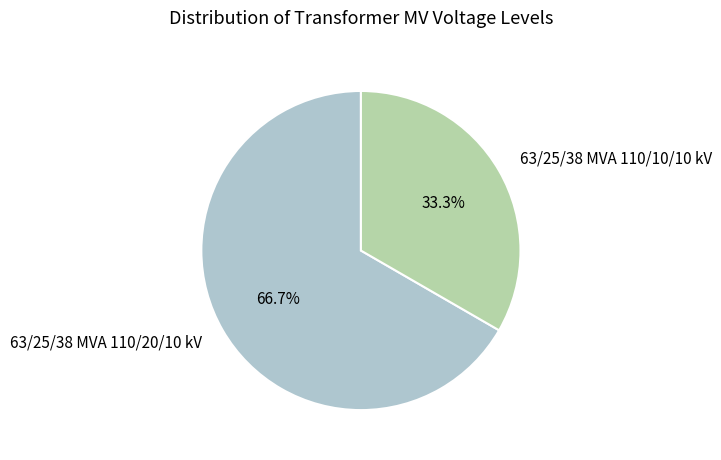

Is there any slice that represents more than half of the pie?

Yes